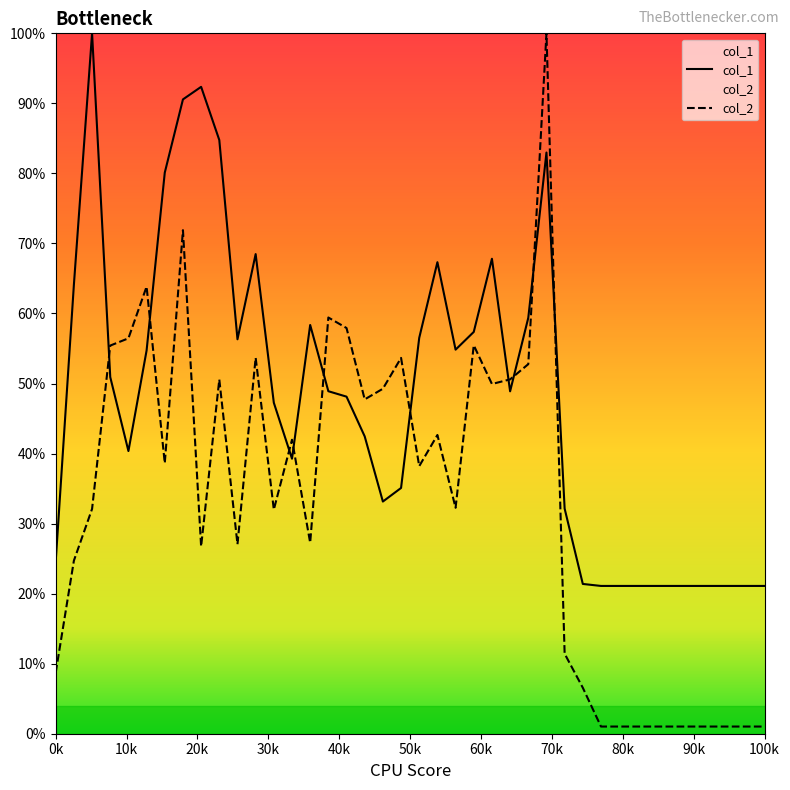

Reading left to right, transcribe all the data shown in this chart.

col_1: 0.2	0.6	1.0	0.5	0.4	0.5	0.8	0.9	0.9	0.8	0.6	0.7	0.5	0.4	0.6	0.5	0.5	0.4	0.3	0.4	0.6	0.7	0.5	0.6	0.7	0.5	0.6	0.8	0.3	0.2	0.2	0.2	0.2	0.2	0.2	0.2	0.2	0.2	0.2	0.2
col_2: 0.1	0.2	0.3	0.6	0.6	0.6	0.4	0.7	0.3	0.5	0.3	0.5	0.3	0.4	0.3	0.6	0.6	0.5	0.5	0.5	0.4	0.4	0.3	0.6	0.5	0.5	0.5	1.0	0.1	0.1	0.0	0.0	0.0	0.0	0.0	0.0	0.0	0.0	0.0	0.0